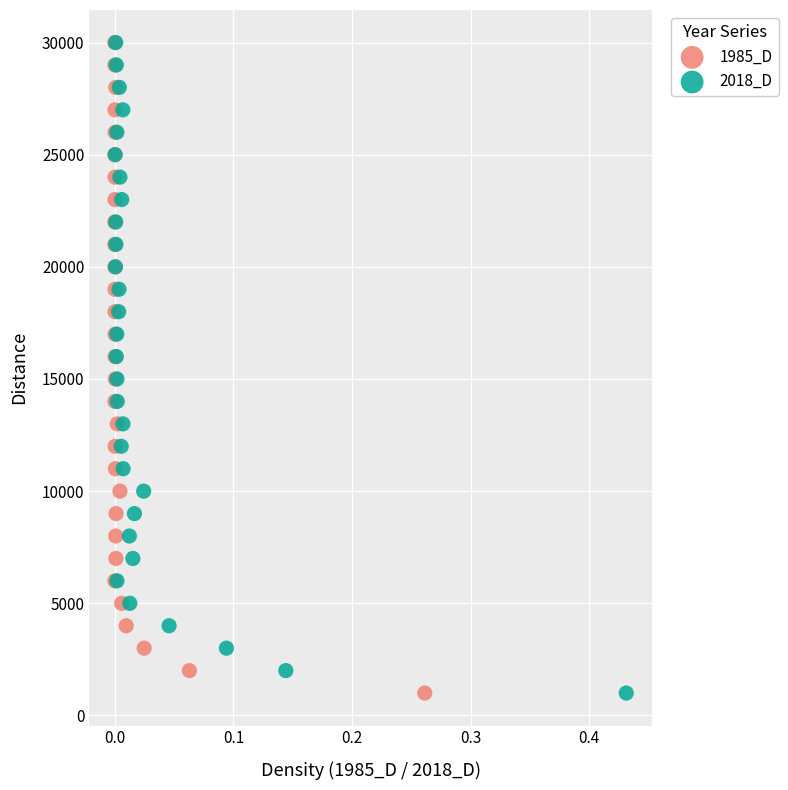

What are all the series names shown in the legend?

1985_D, 2018_D